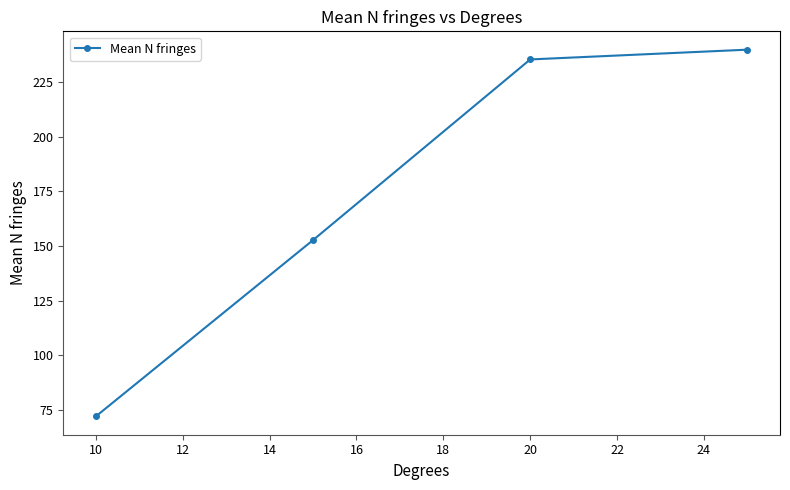

True or false: there are more than 2 points higher than both neighbors.

False